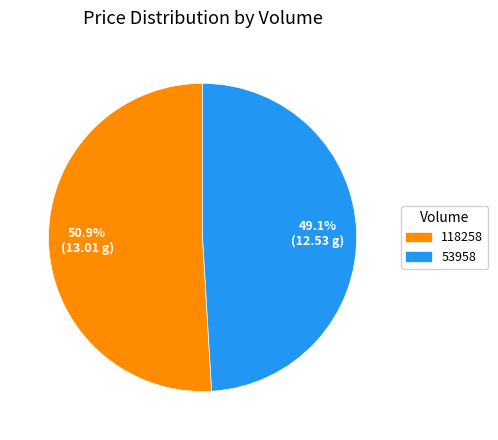

What percentage is the 53958 slice, to the nearest percent?

49%